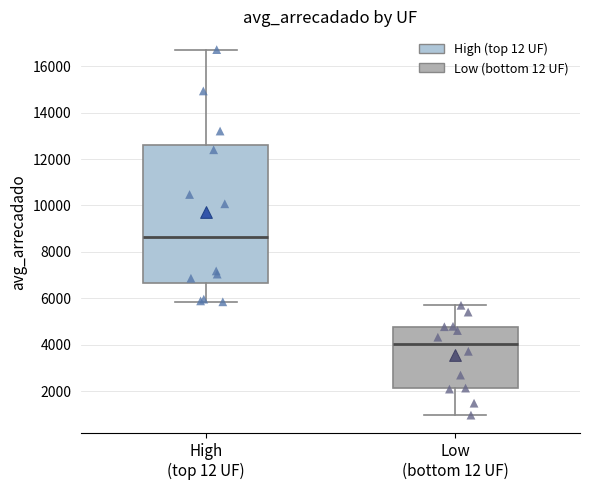

Which box is the tallest, from its lower edge to its upper edge?

High (top 12 UF)